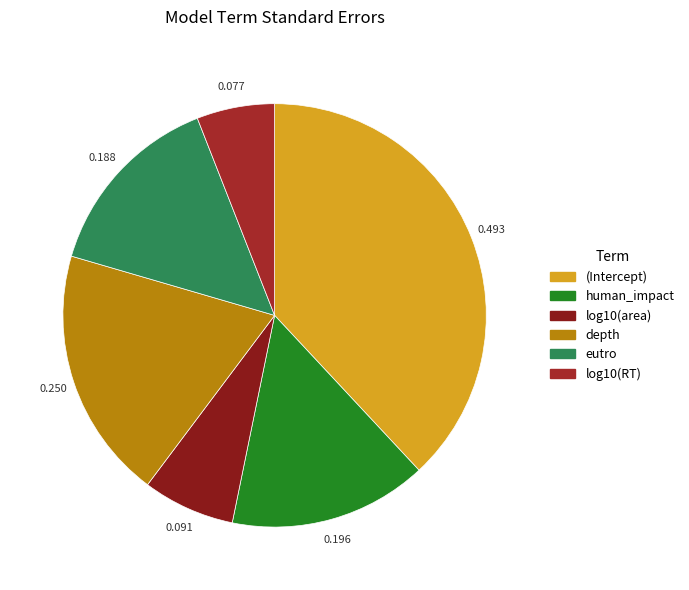

Is there any slice that represents more than half of the pie?

No